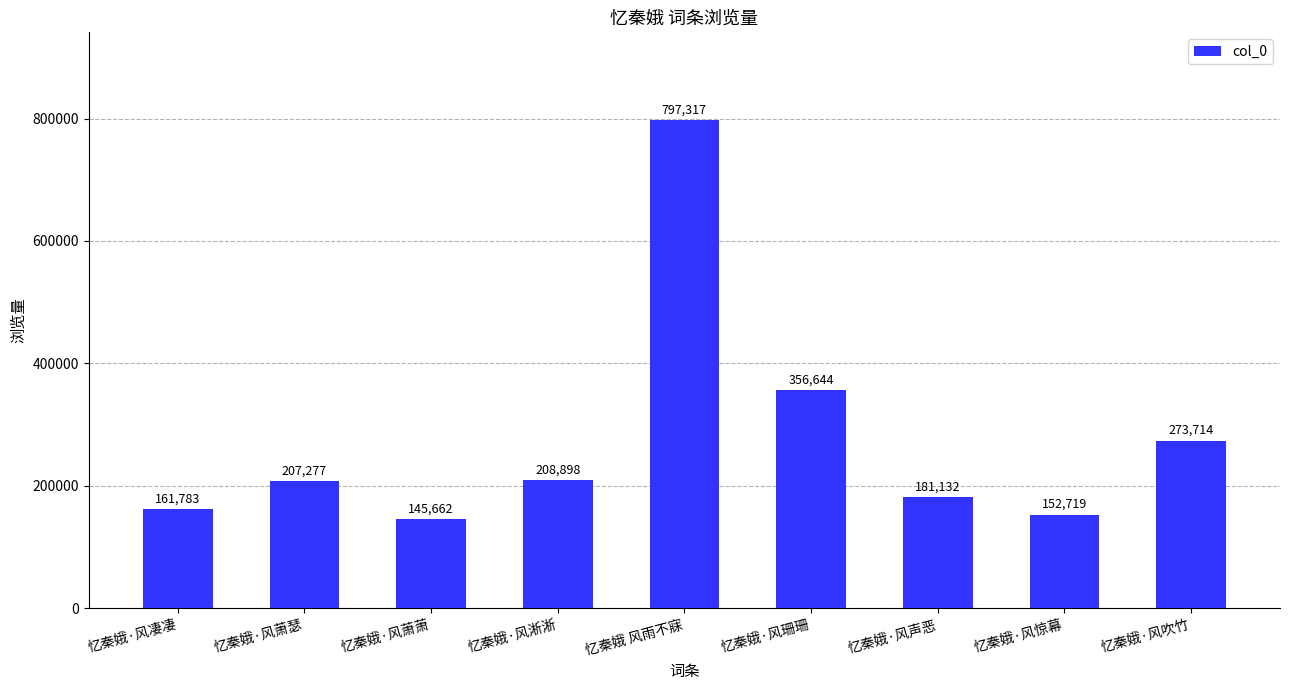

Reading left to right, extract all data points from this chart.

161783	207277	145662	208898	797317	356644	181132	152719	273714